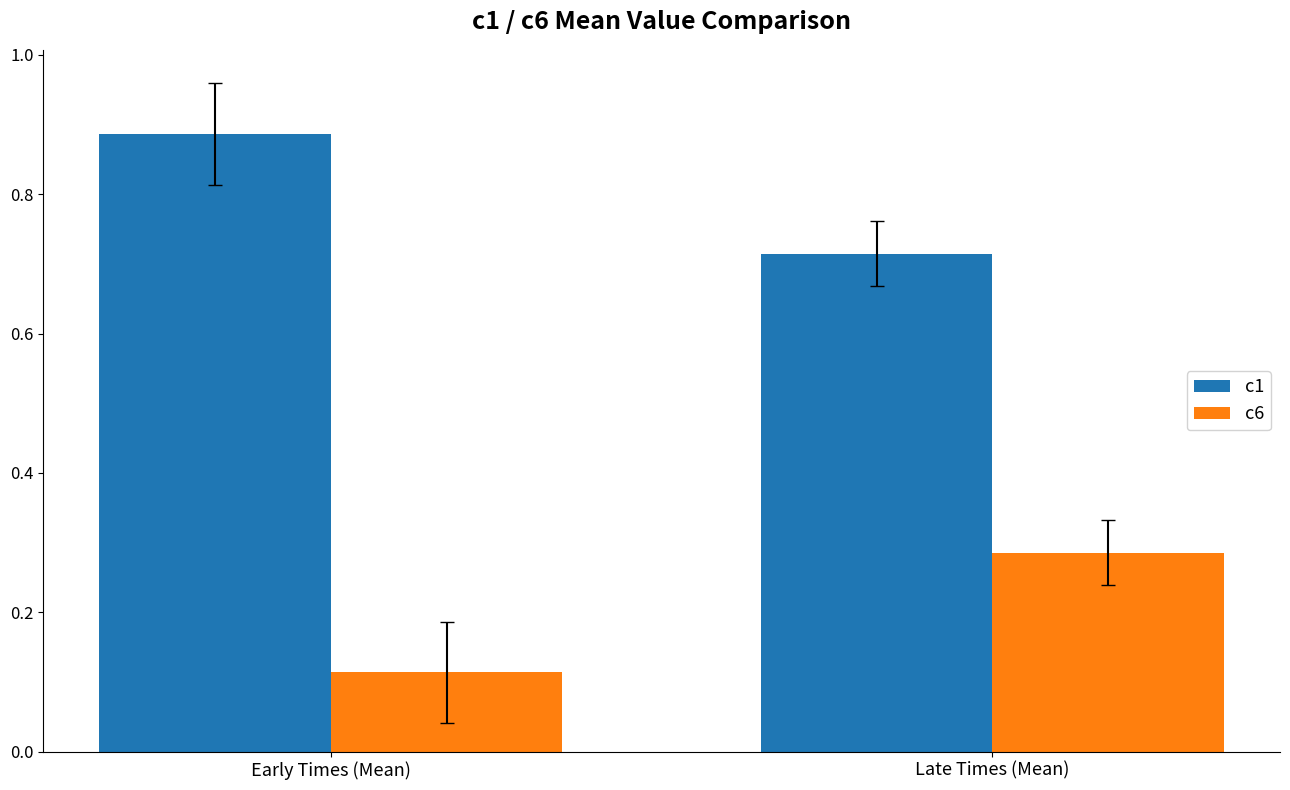

How many data points does each series have?

2